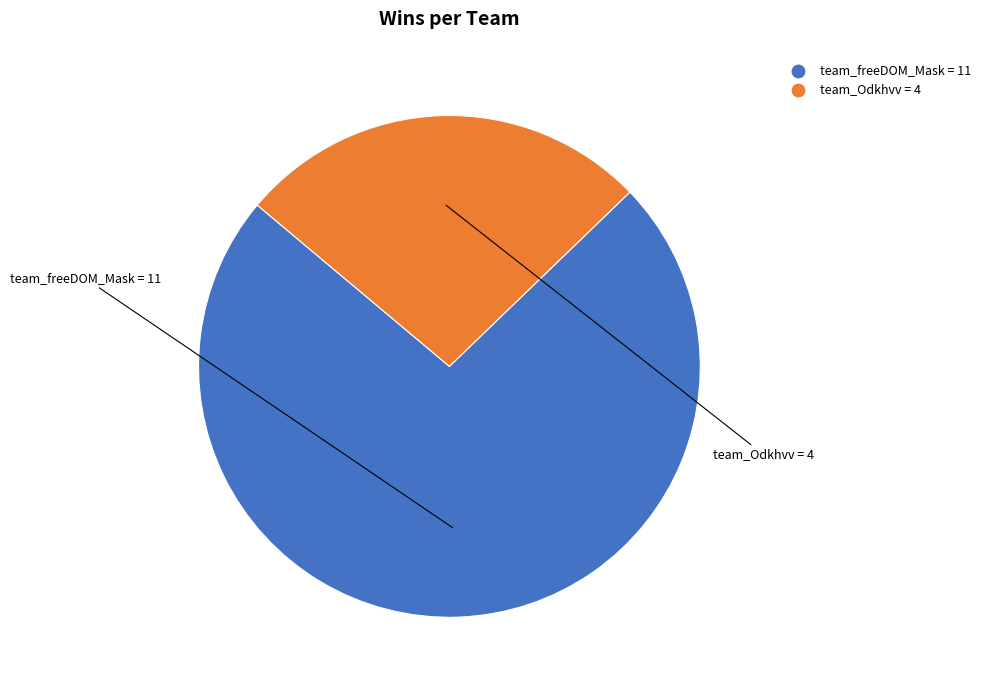

Count the number of slices in the pie.

2